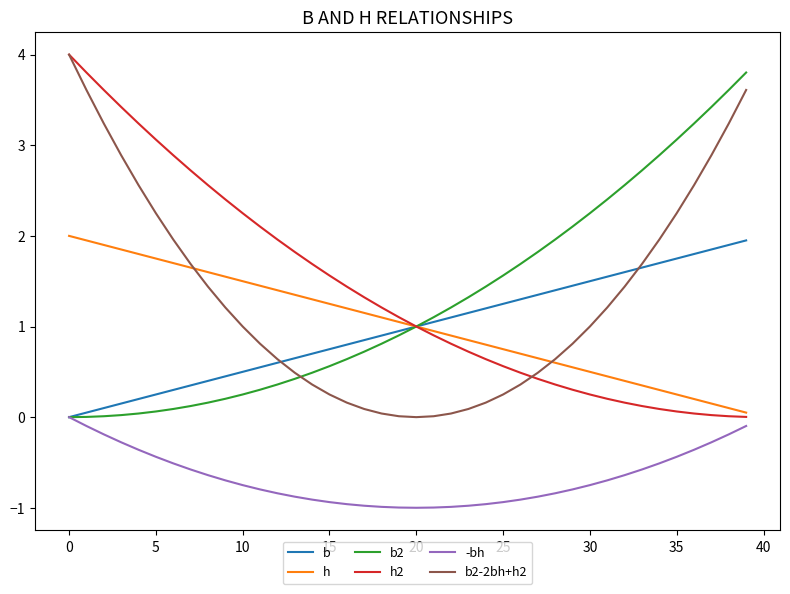

What is the maximum value shown in the chart?

4.0